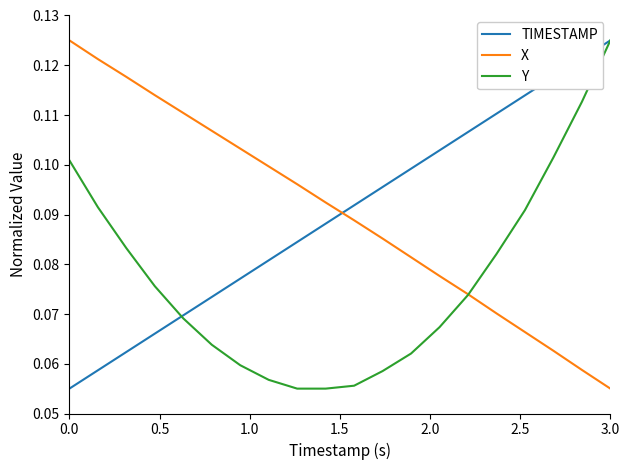

Which series has the largest range (max minus min)?

TIMESTAMP